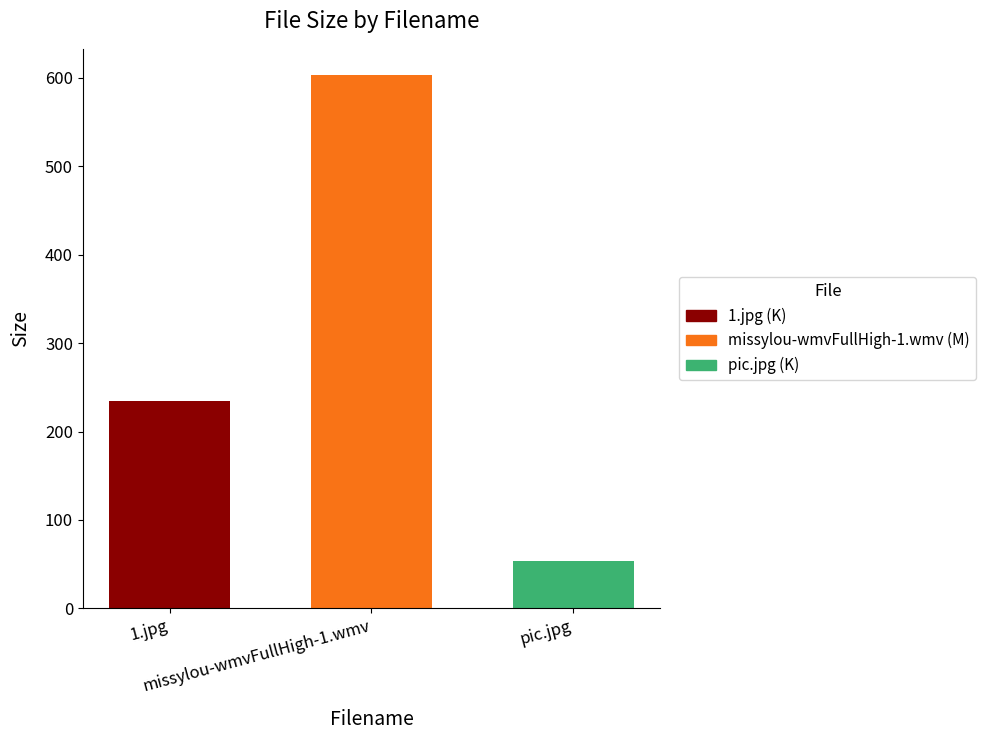

What is the smallest value displayed?

53.8